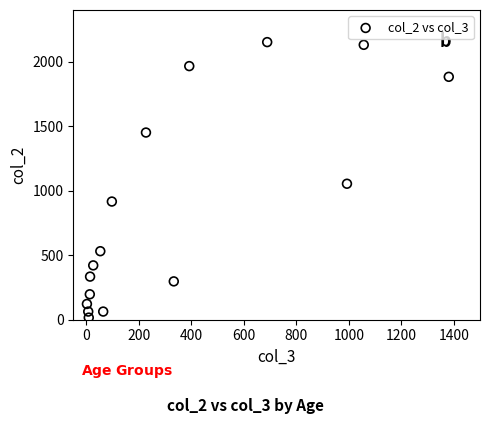

What Y value in the scatter plot is closest to 1083?

1053